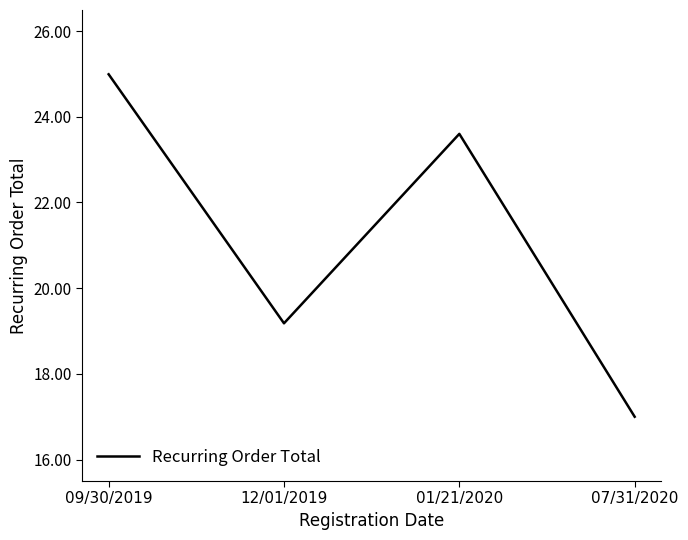

Approximately how many times larger is the value at 12/01/2019 compared to 07/31/2020?

1.1